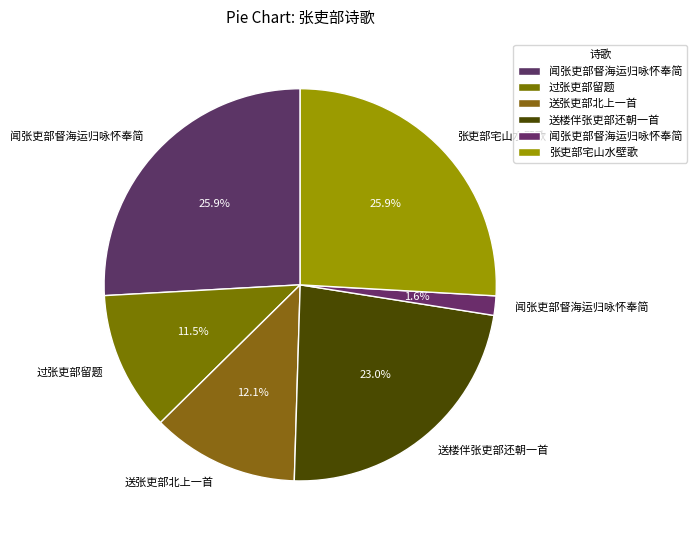

To the nearest percent, what is the difference between the largest and smallest slice percentages?

24%